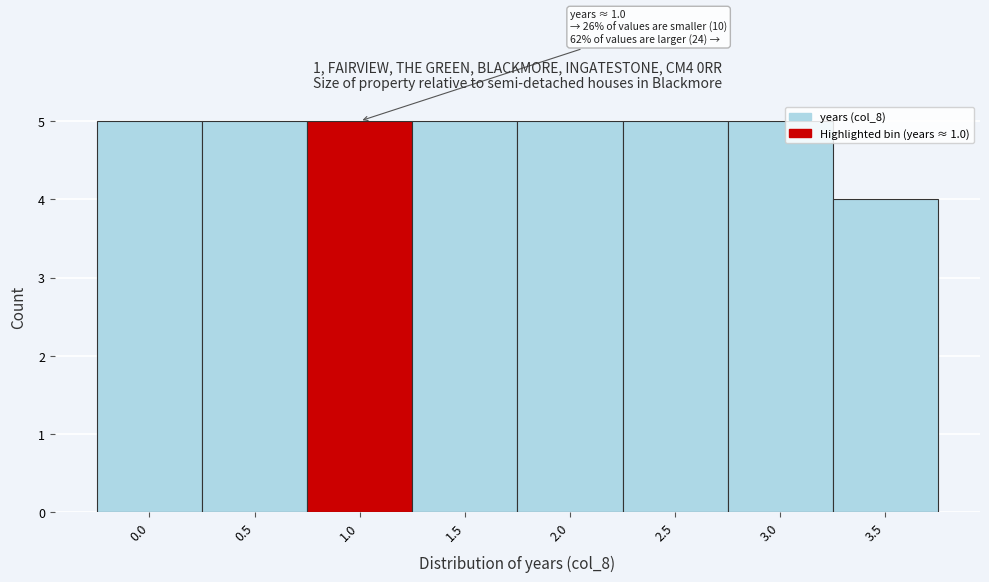

Reading right to left, list all the values displayed in this chart.

3.5=4	3.0=5	2.5=5	2.0=5	1.5=5	1.0=5	0.5=5	0.0=5